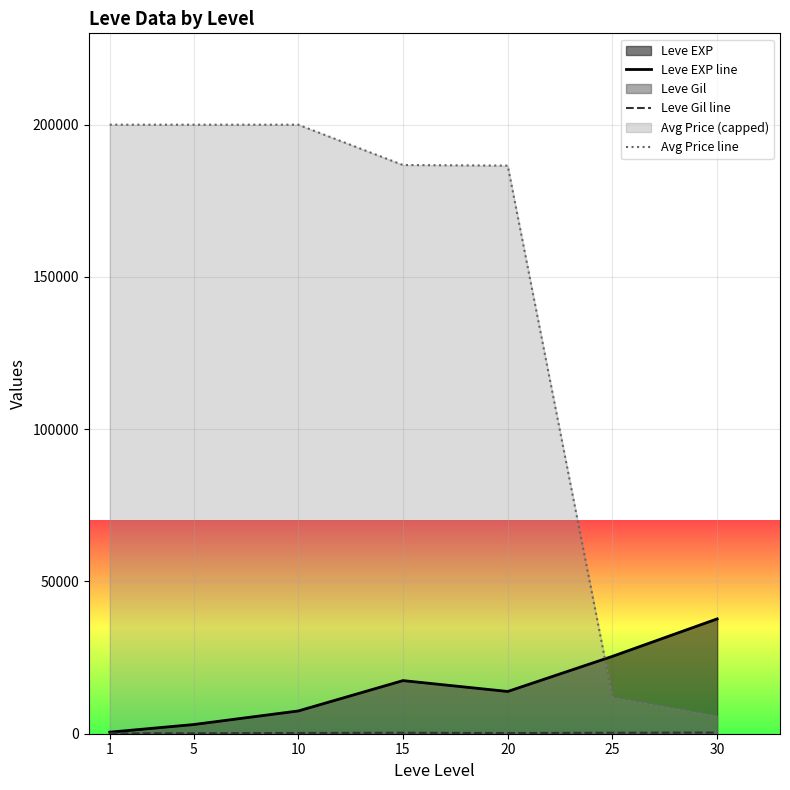

Between 10 and 1, which is larger?

10